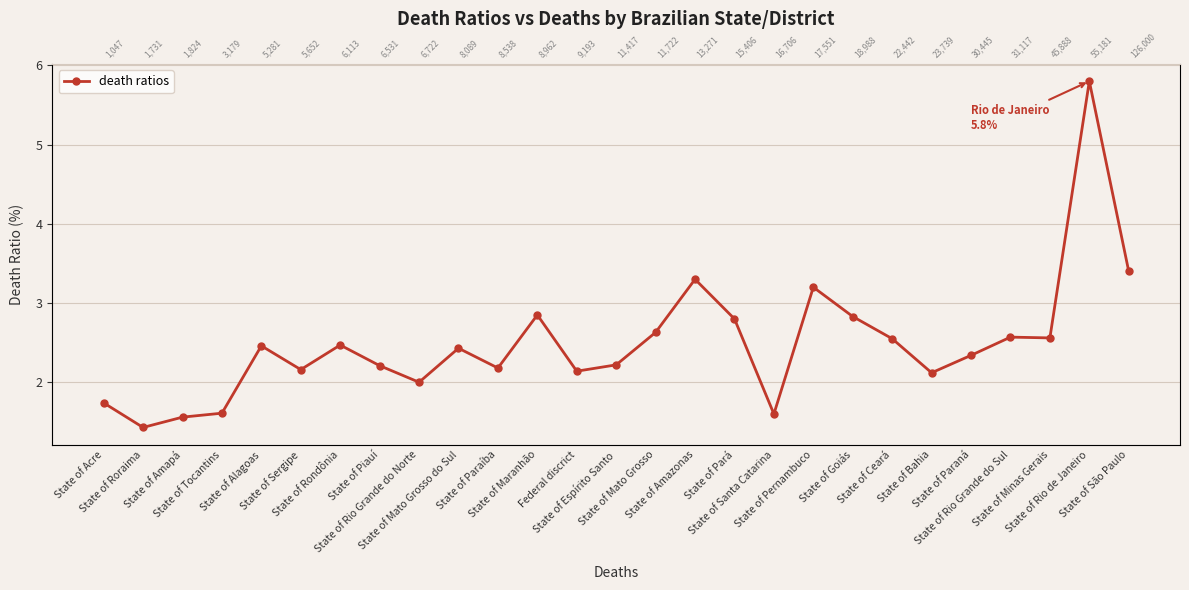

What position from the right is State of Rio Grande do Norte?

19